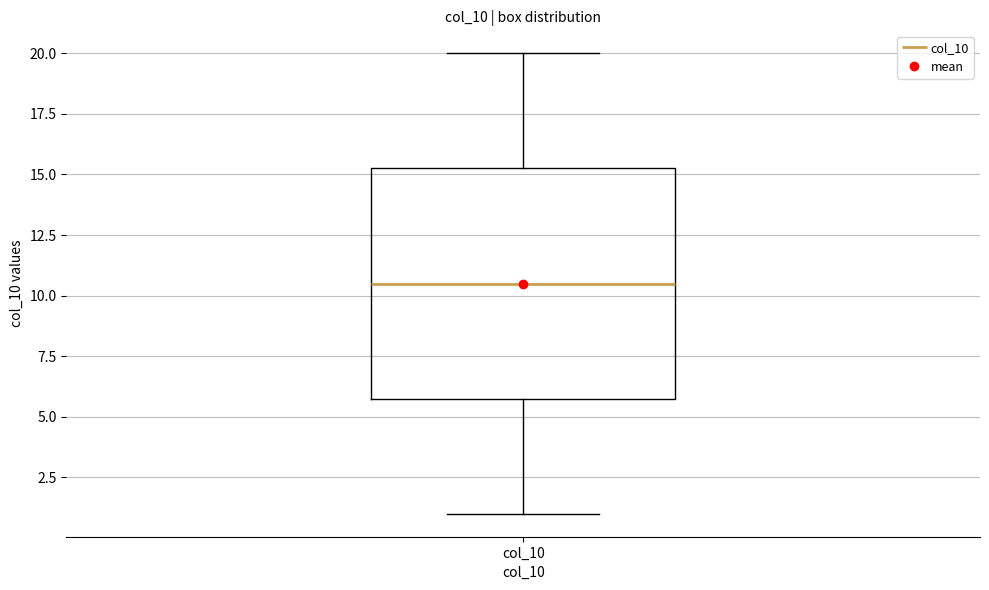

Transcribe this box plot: give where the median line is, the range the box spans, and where the two whiskers end, as read against the y-axis. The values are not printed on the chart, so give them approximately, as read against the axis.

median 10.5, box 6.0 to 15.5, whiskers 1.0 to 20.0